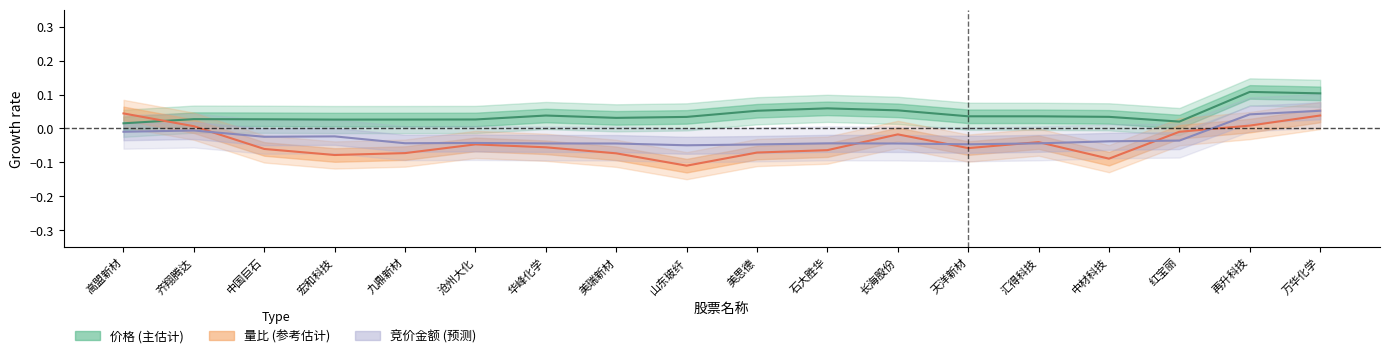

What are all the series names shown in the legend?

价格, 量比, 竞价金额